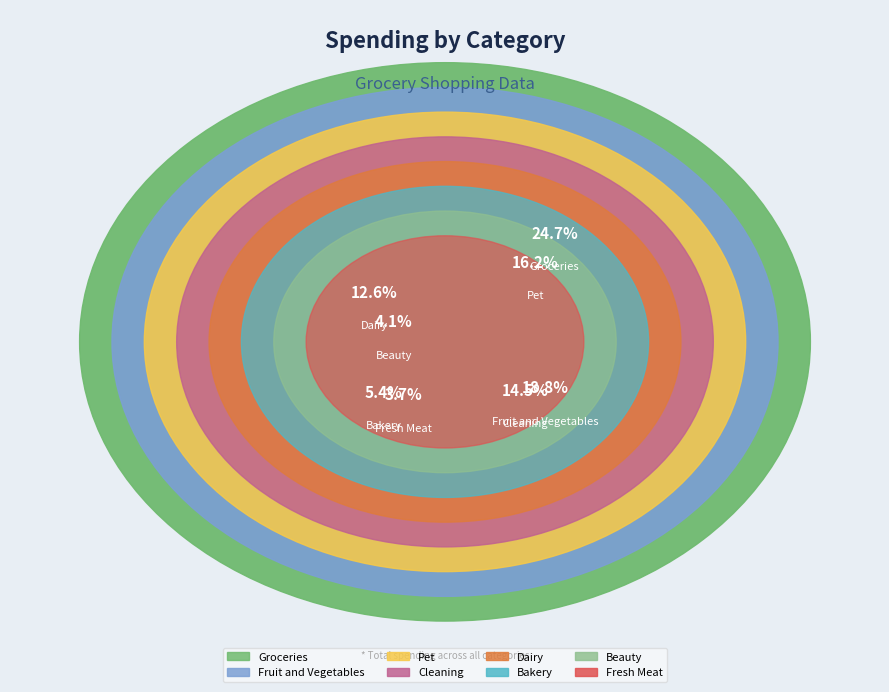

True or false: Groceries accounts for 25% of the total.

True